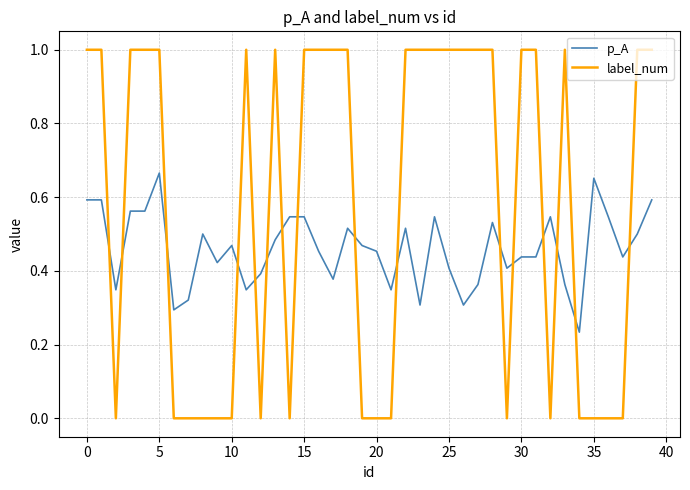

Which series has the largest range (max minus min)?

label_num